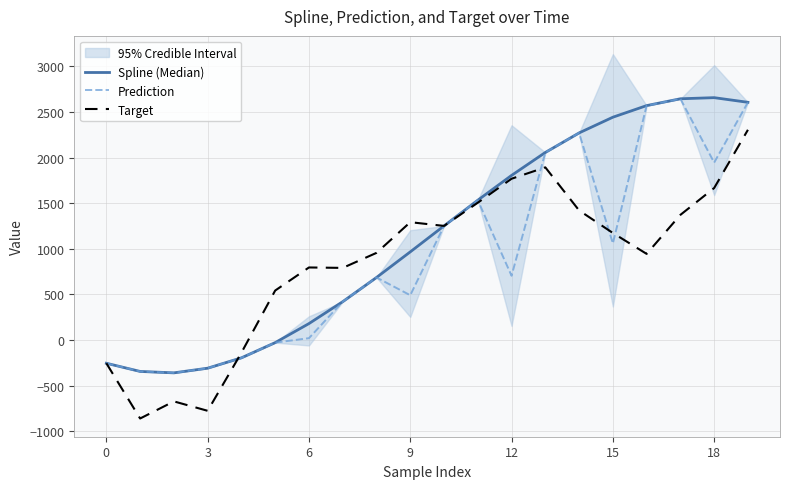

What is the difference between the maximum and minimum values in the Target series?

3162.9